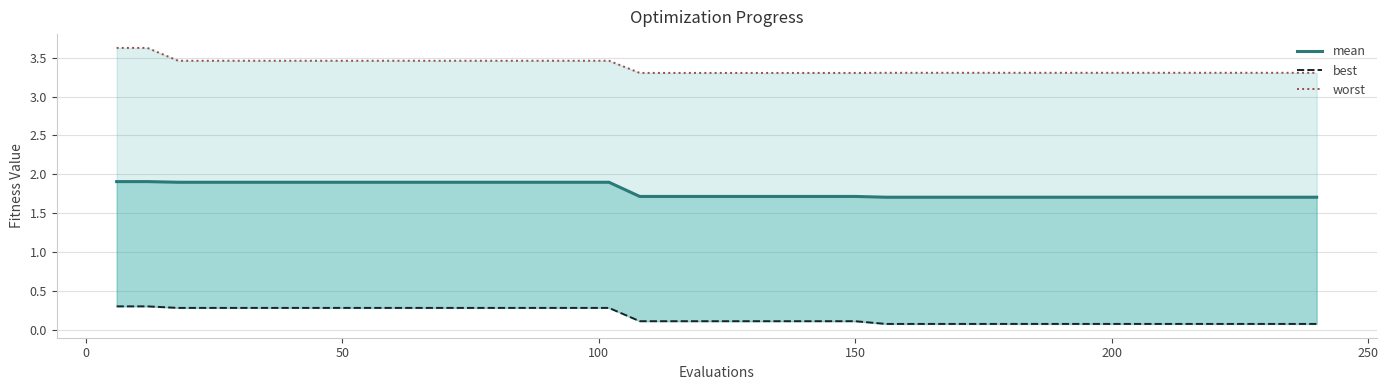

True or false: worst and best cross at least once.

False